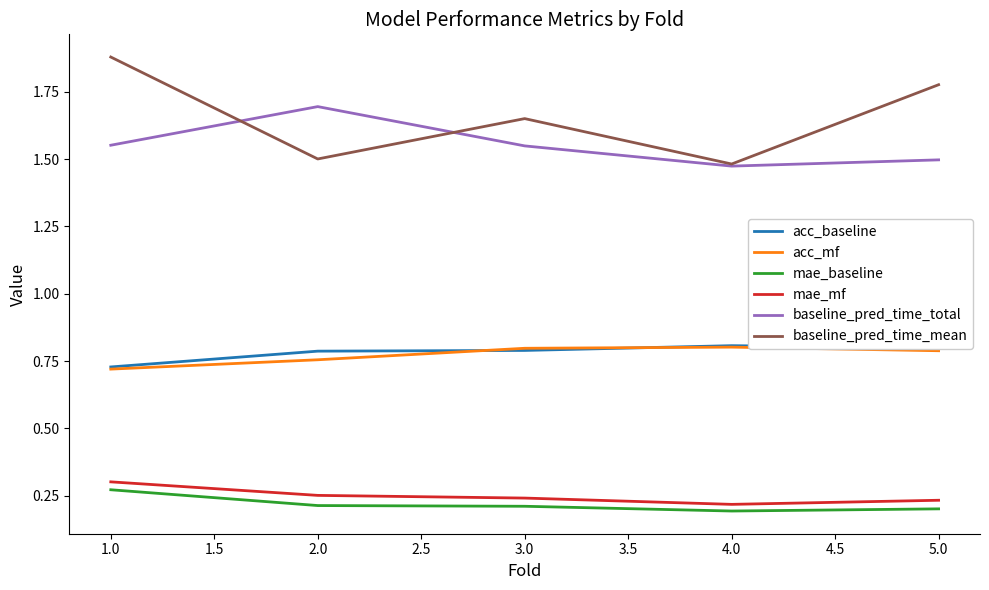

What is the difference between the highest and lowest values at 3.0?

1.4